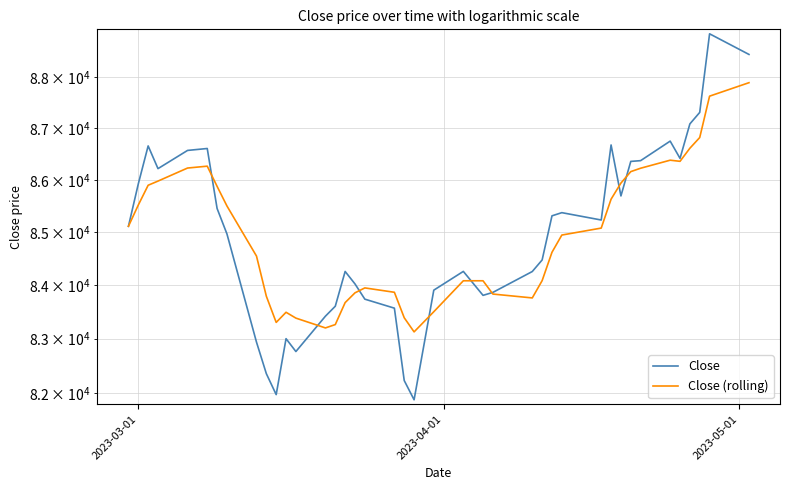

How many values in the Close (rolling) series are below 84945?

20